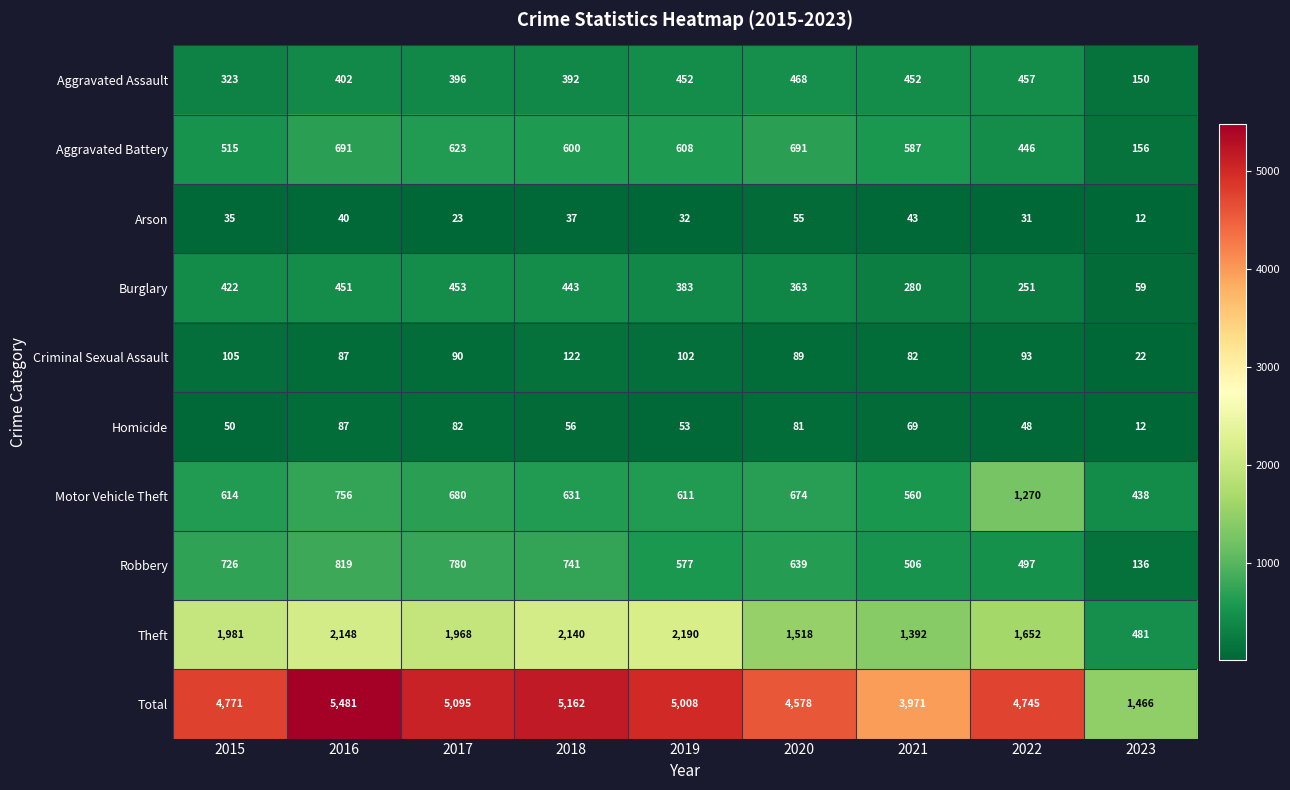

Is it true that Criminal Sexual Assault equals 90 at 2017?

True